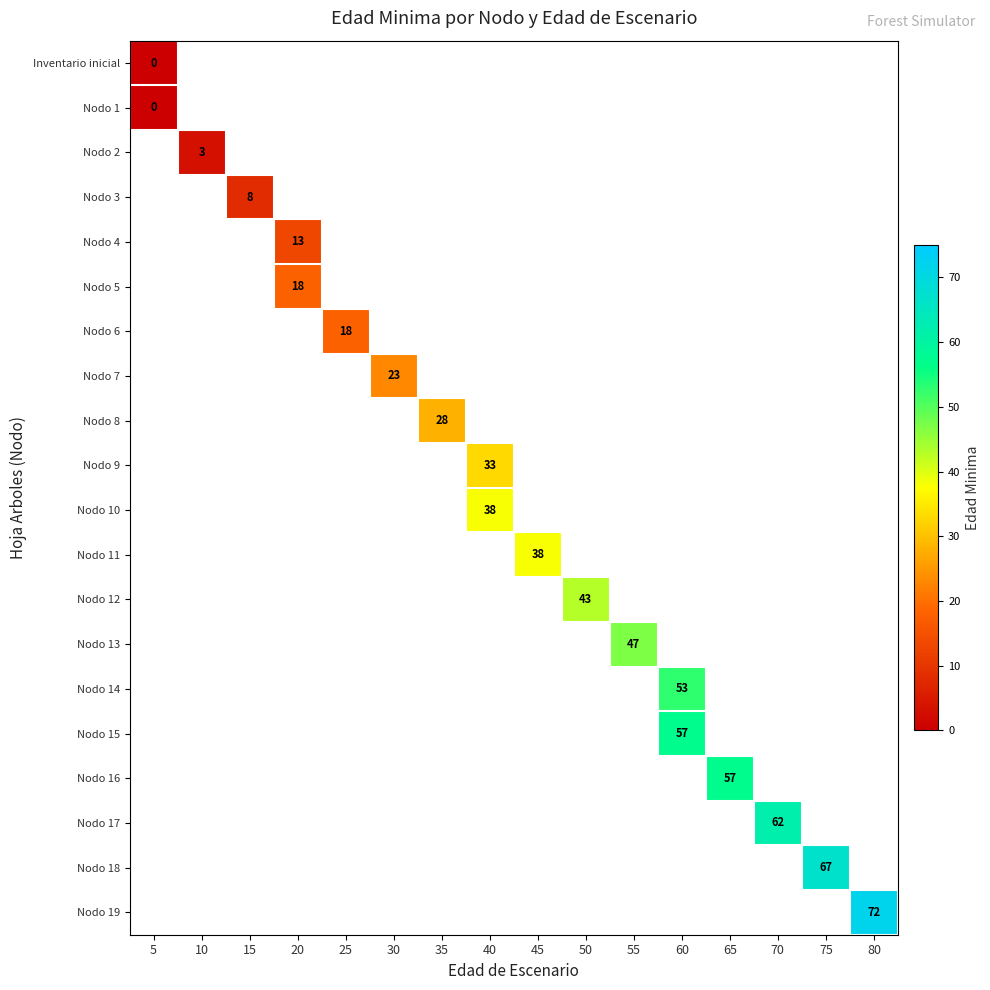

Is the value of Nodo 19 at 30 greater than the value of Nodo 7 at 30?

No